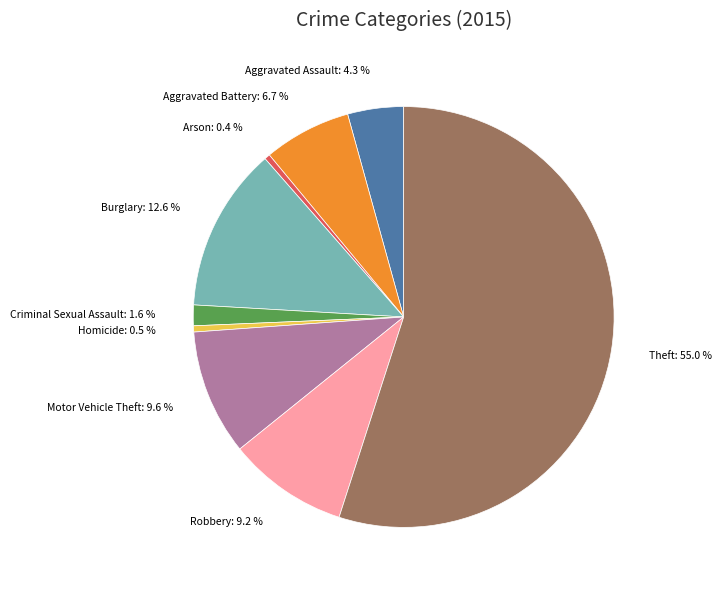

What percentage is the Aggravated Battery slice, to the nearest percent?

7%